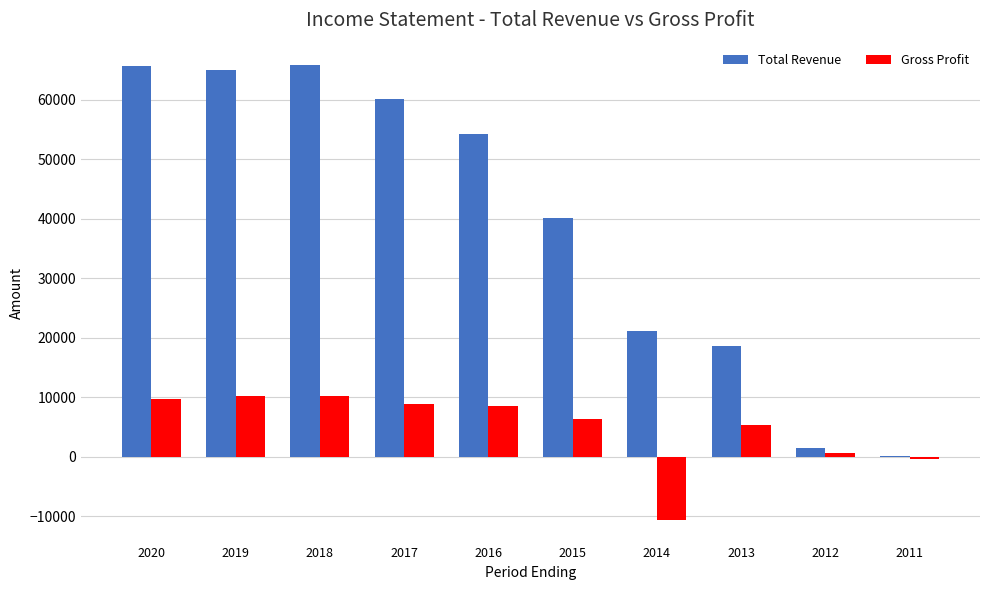

What is the maximum value for Total Revenue?

65800